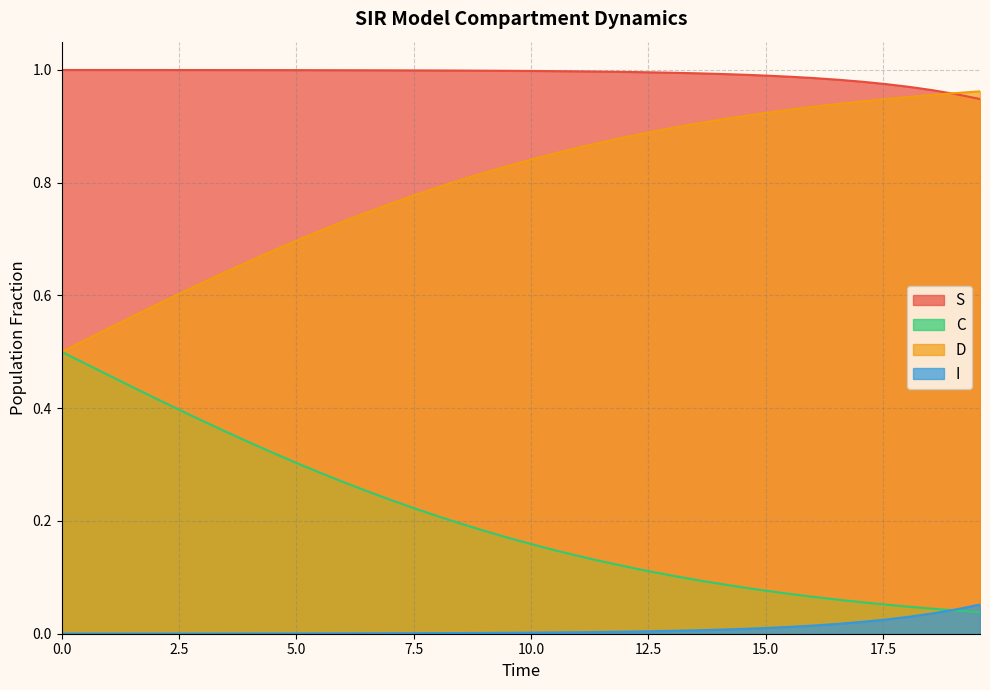

True or false: I and S intersect in this chart.

False